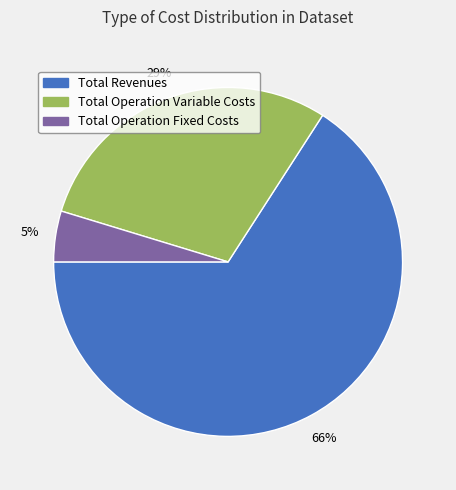

Is there any slice that represents more than half of the pie?

Yes